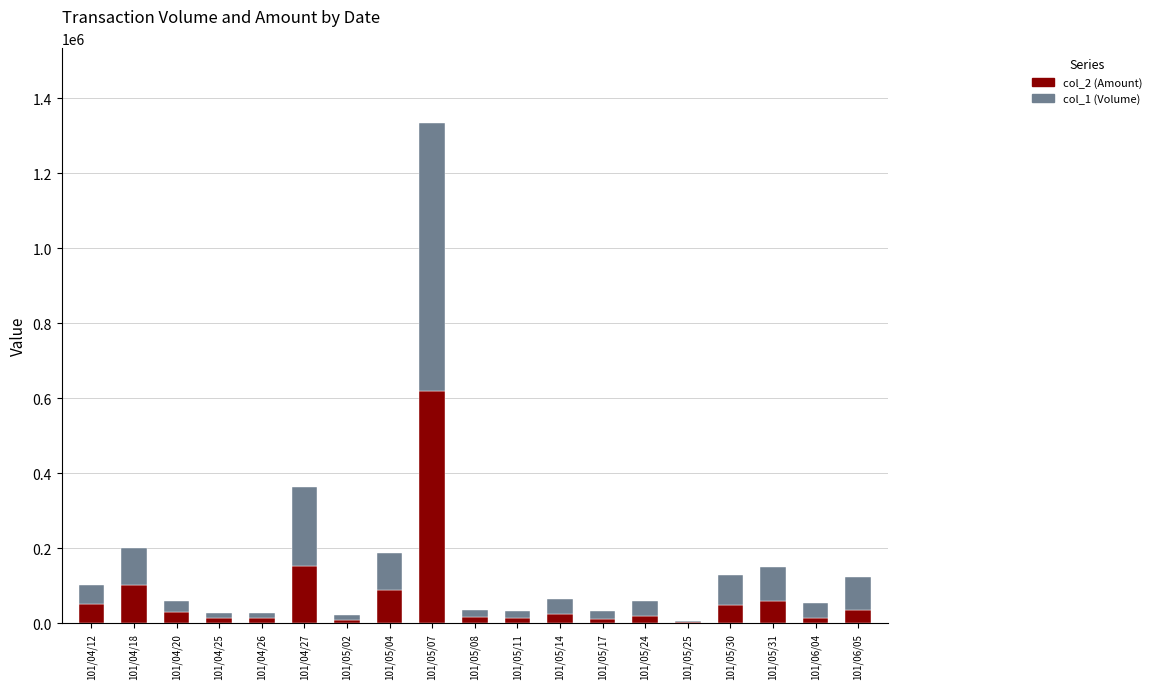

The value of col_2 (Amount) at 101/04/27 is 152220. True or false?

True